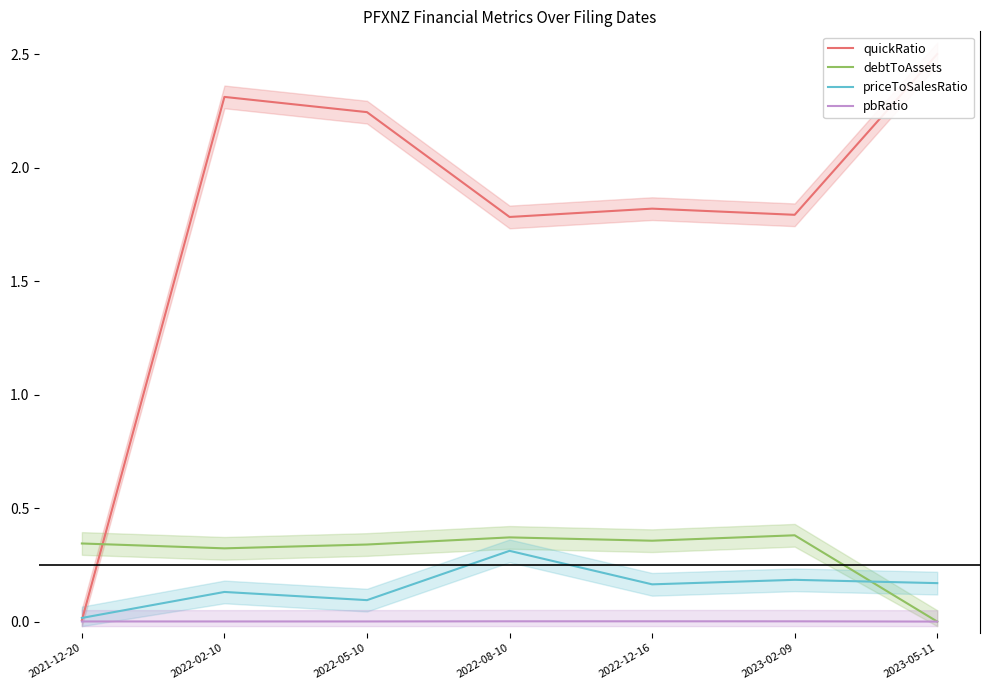

True or false: pbRatio and debtToAssets intersect in this chart.

True